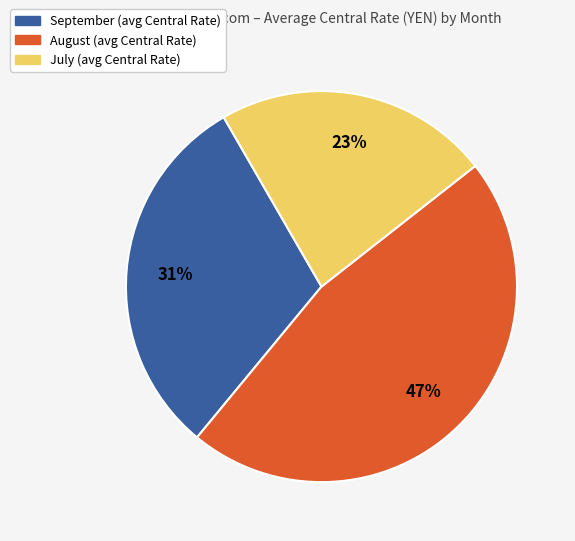

Is there a majority slice in this chart?

No